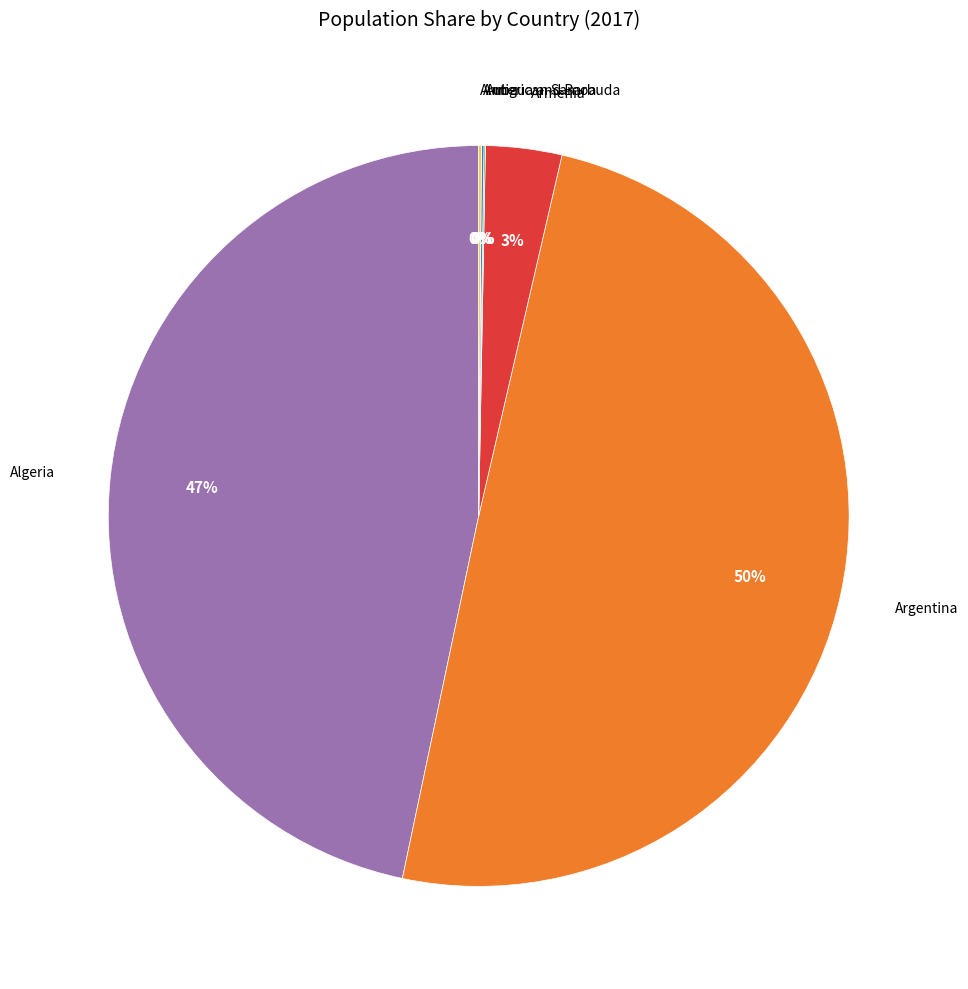

To the nearest percent, what is the difference between the largest and smallest slice percentages?

50%